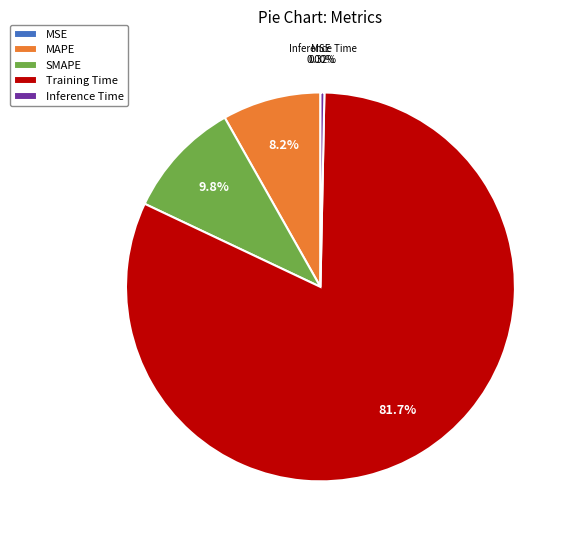

What is the largest slice in the pie chart?

Training Time